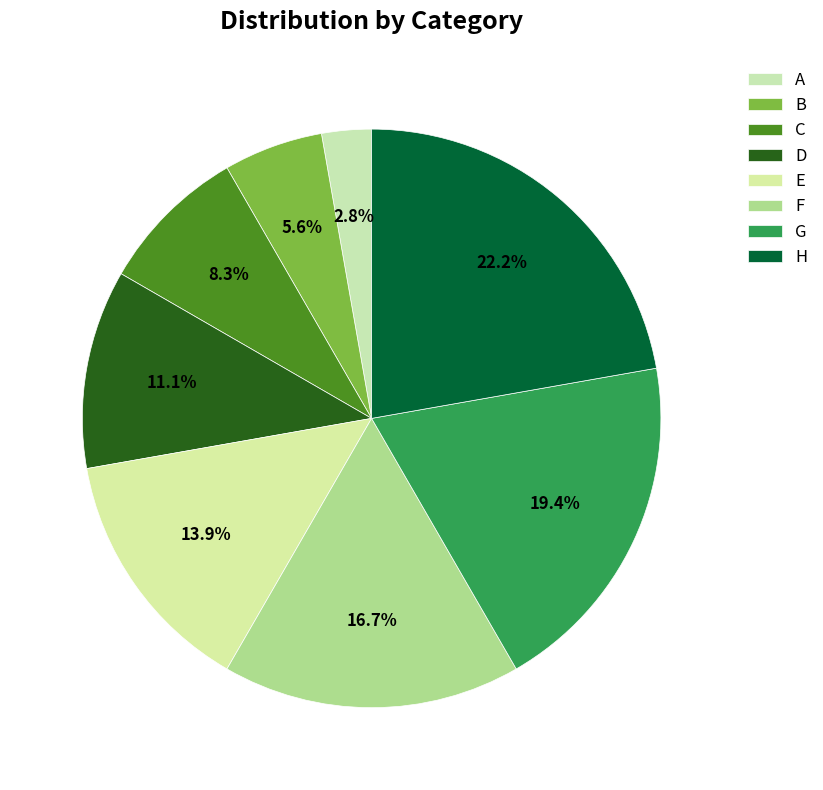

Which category has the biggest portion of the pie?

H